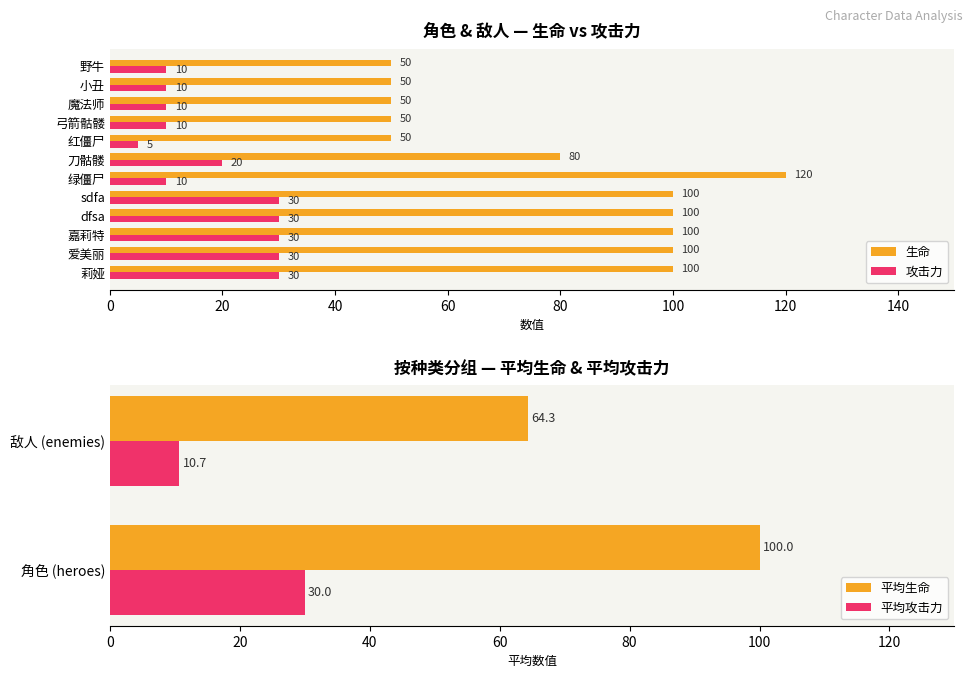

Is the value of 生命 at 野牛 greater than the value of 攻击力 at 绿僵尸?

Yes